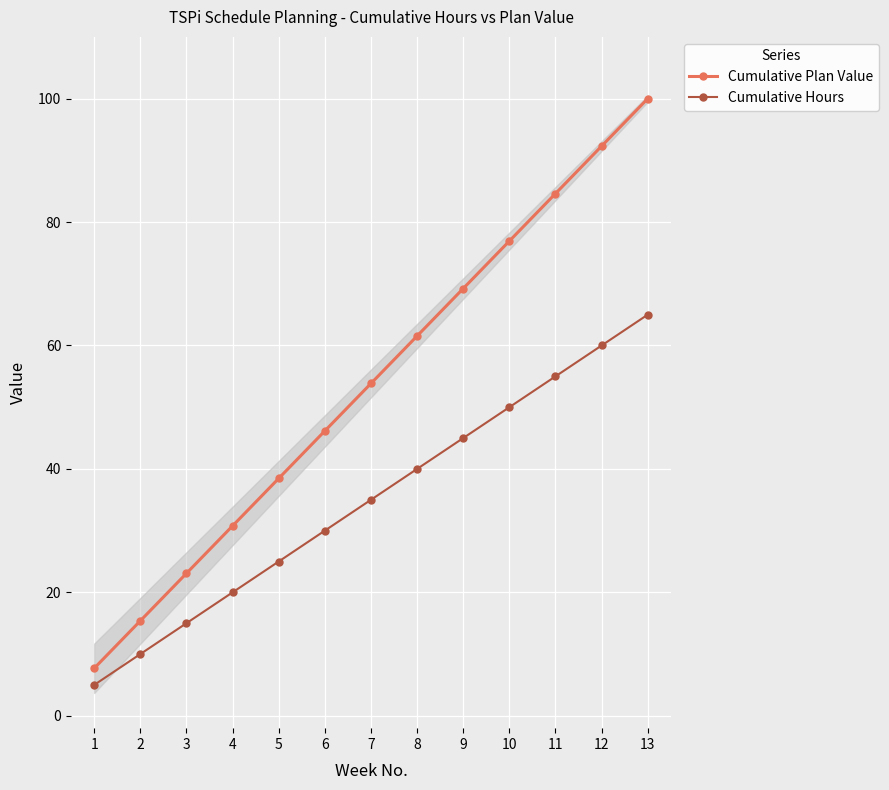

Which has a higher value, 12 or 1?

12